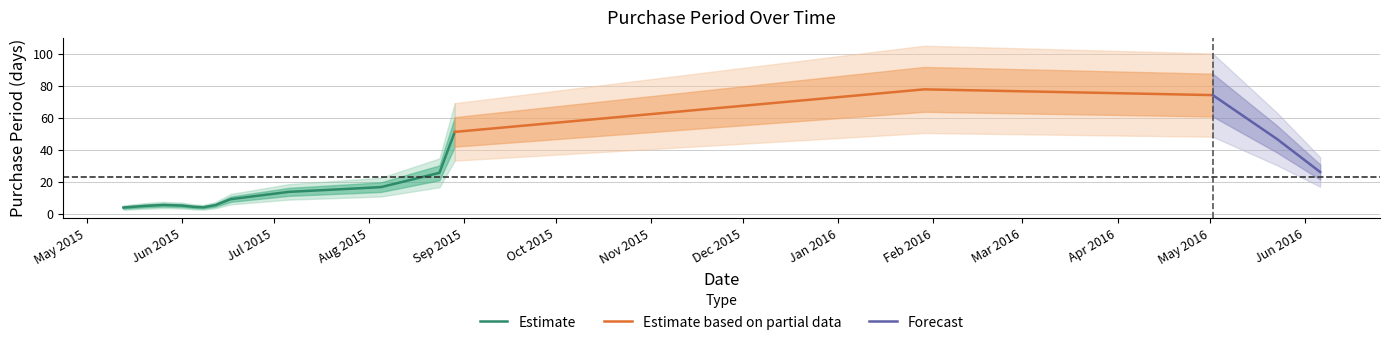

What is the highest value of the Estimate series?

51.3